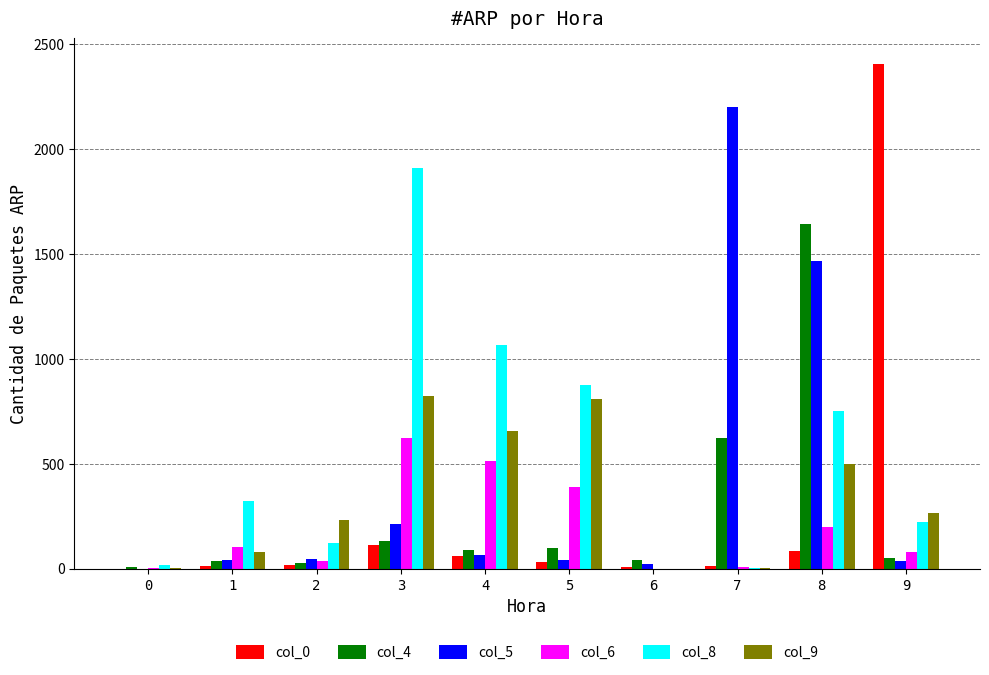

At which category is the sum across all series the highest?

8